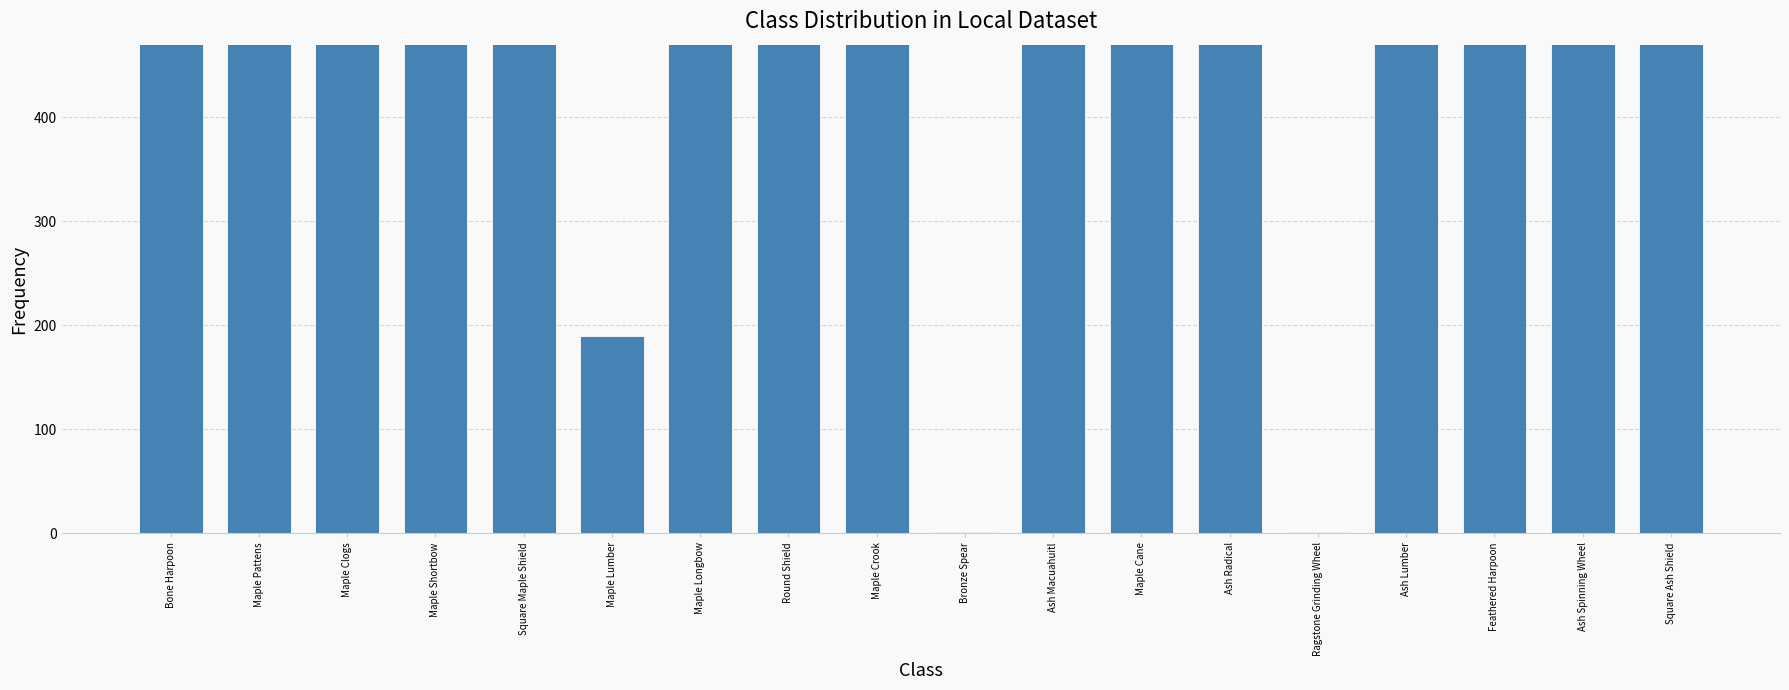

What is the approximate value at Maple Clogs?

1251312.5